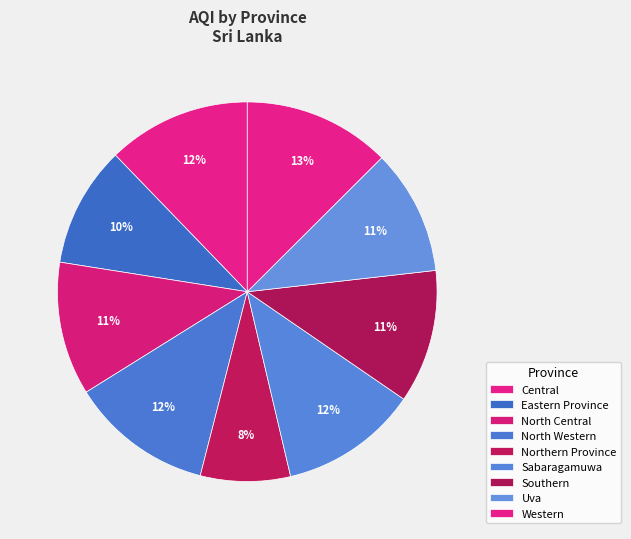

Does Uva account for over 50% of the chart?

No